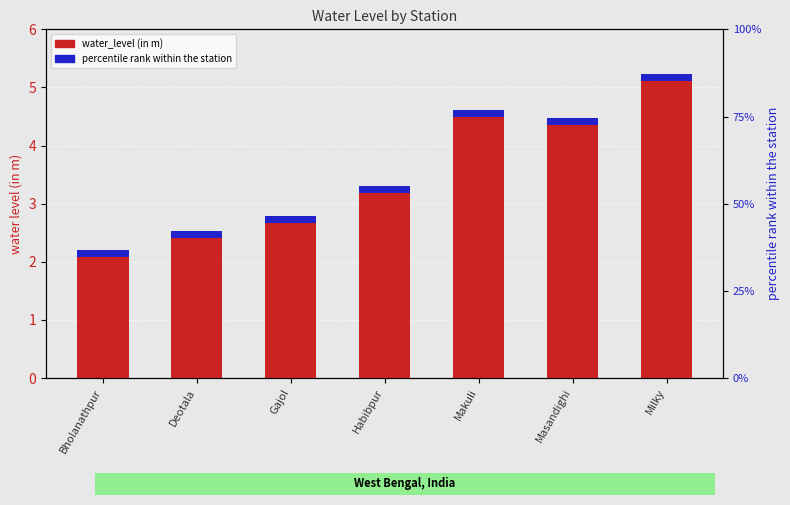

Does the chart contain stacked bars?

No